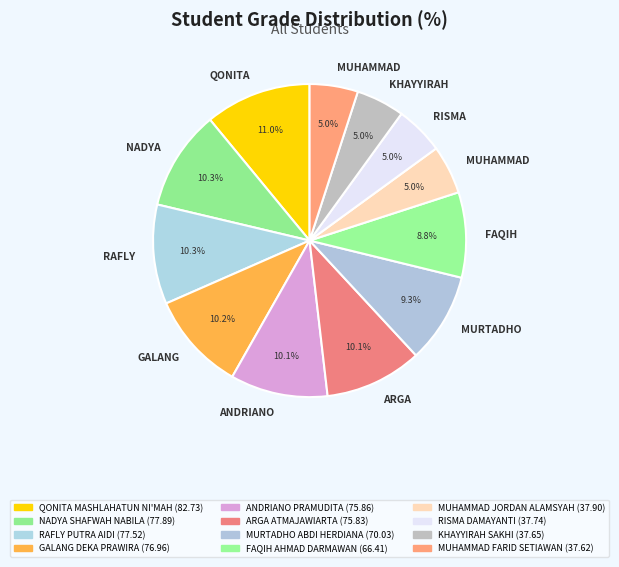

Count the number of slices in the pie.

12